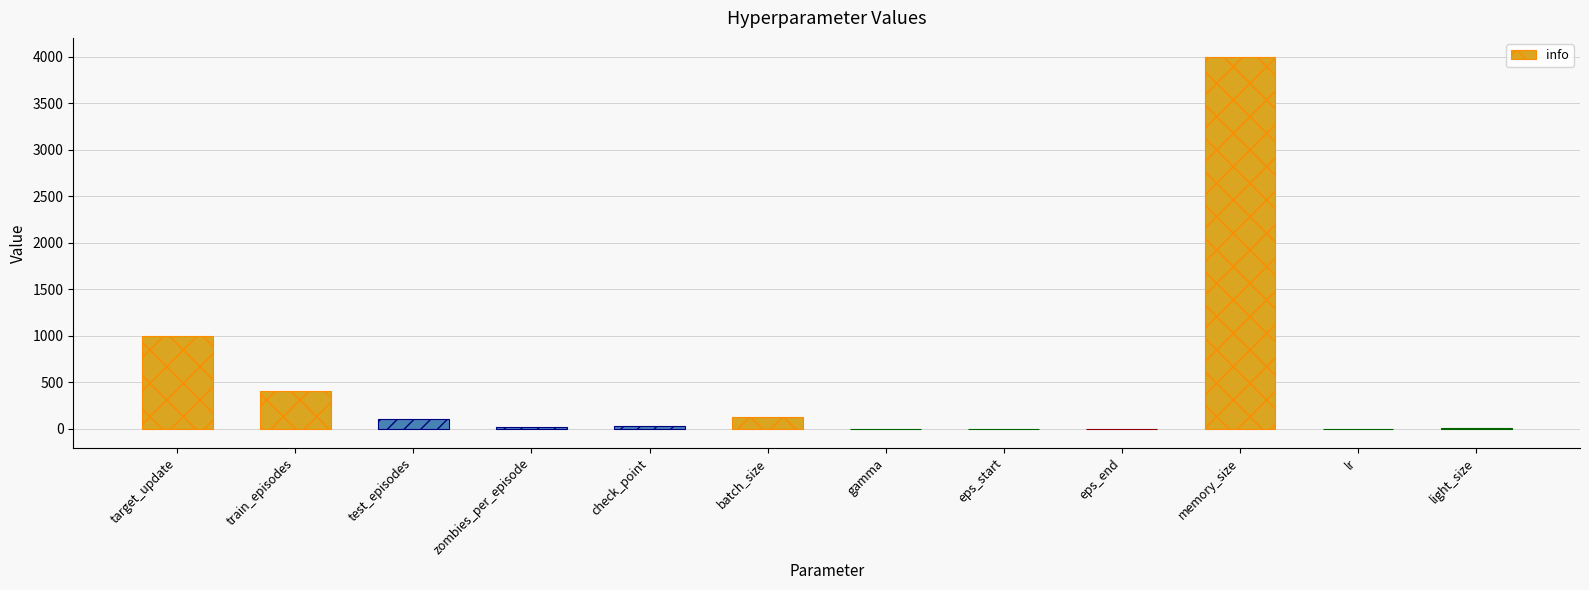

What is the difference between the values at train_episodes and eps_start?

399.0